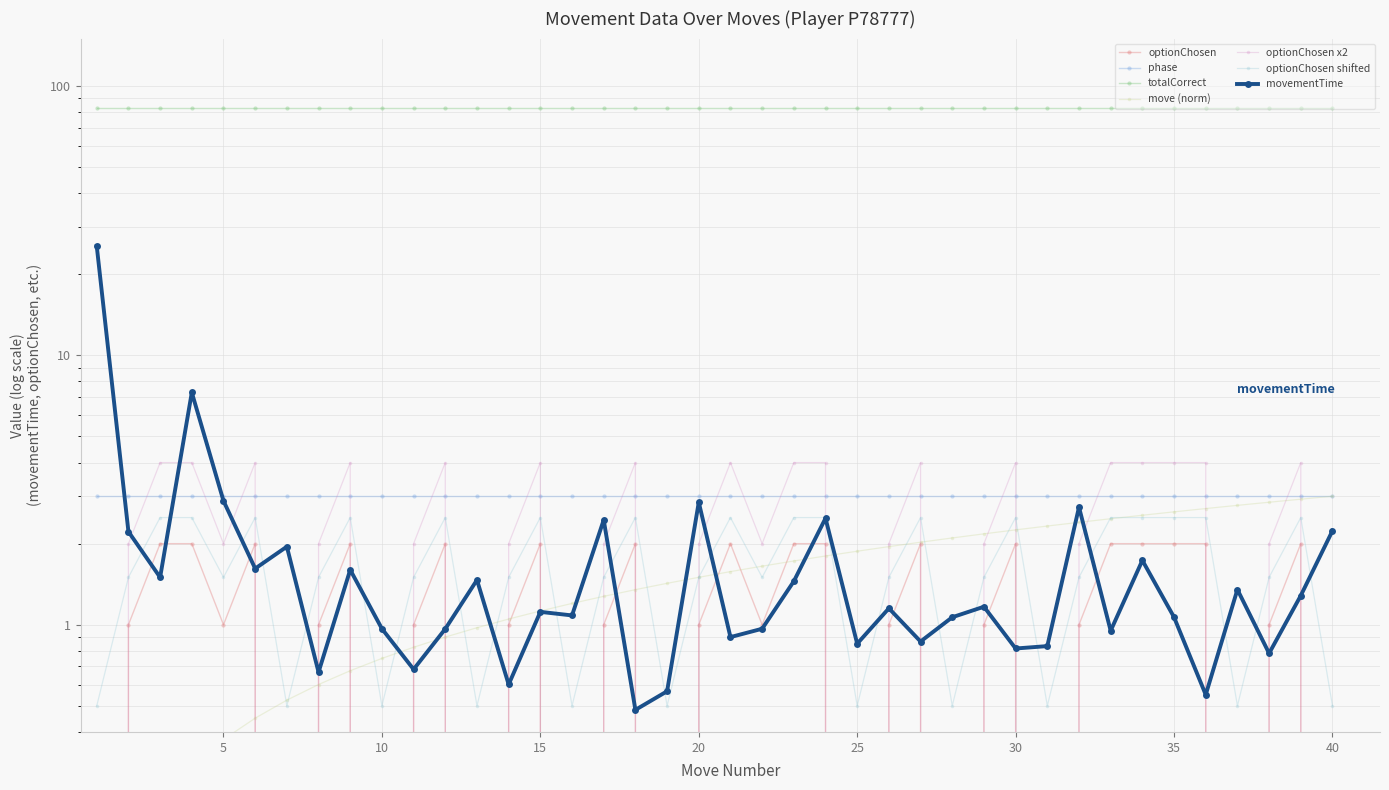

What is the greatest value displayed?

25.4